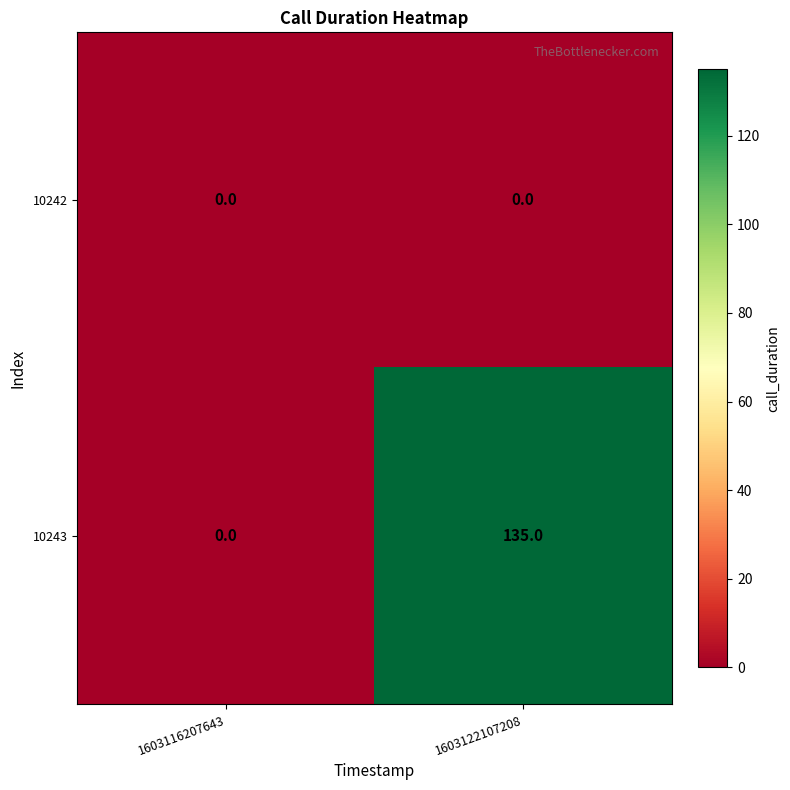

Which series has the largest range (max minus min)?

10243